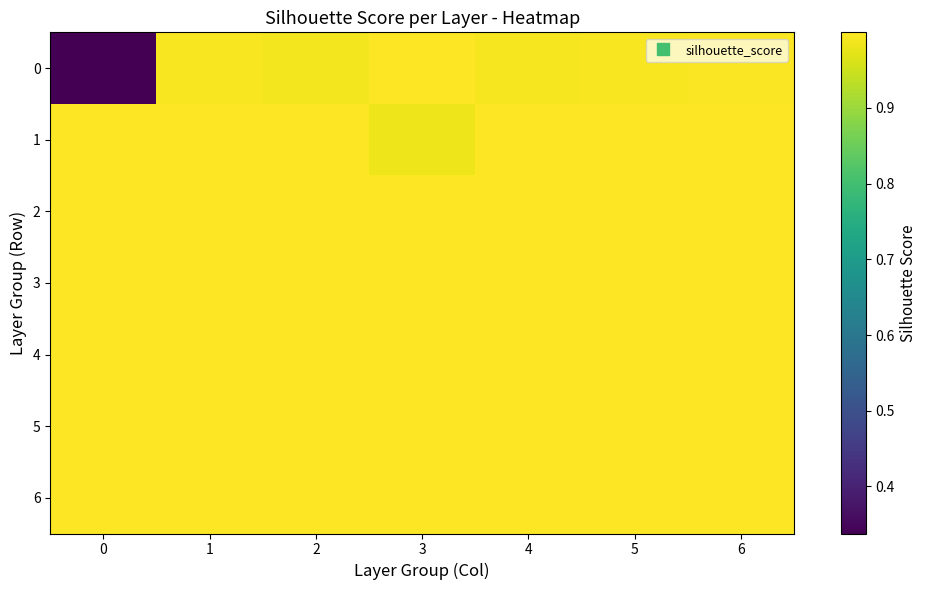

What is the total value across all series at 1?

7.0